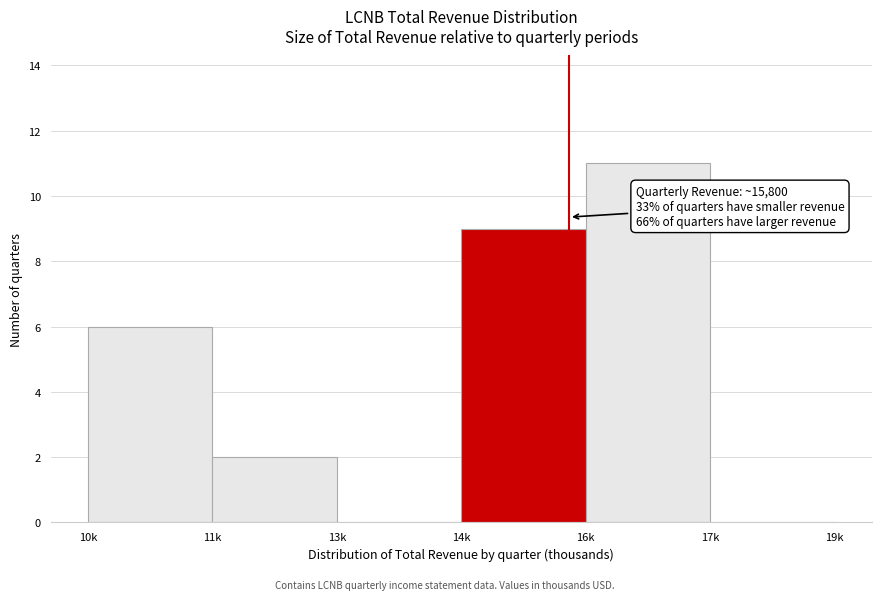

Reading right to left, extract all data points from this chart.

17k=0	16k=11	14k=9	13k=0	11k=2	10k=6